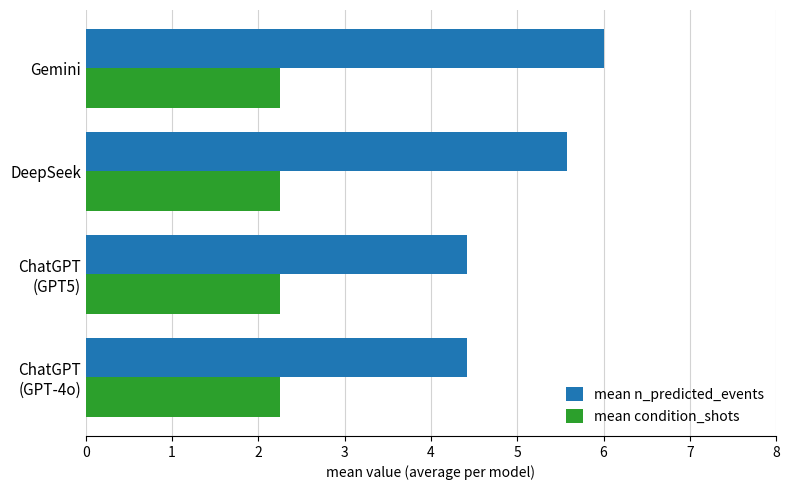

Which series has the largest range (max minus min)?

mean n_predicted_events